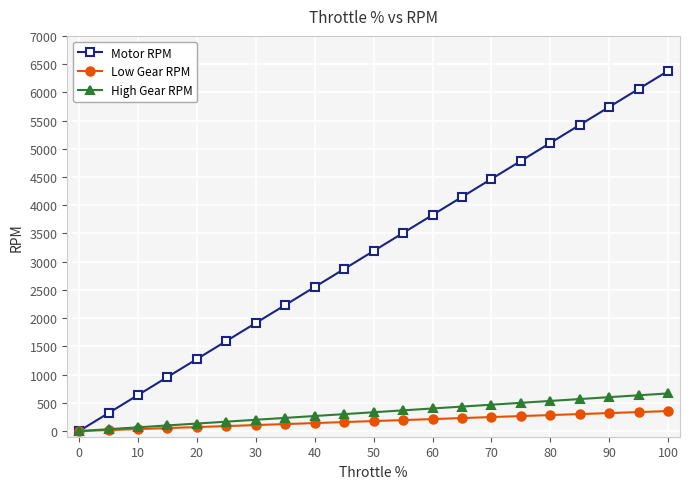

What is the value of the Motor RPM point at the 2nd from the left?

319.0